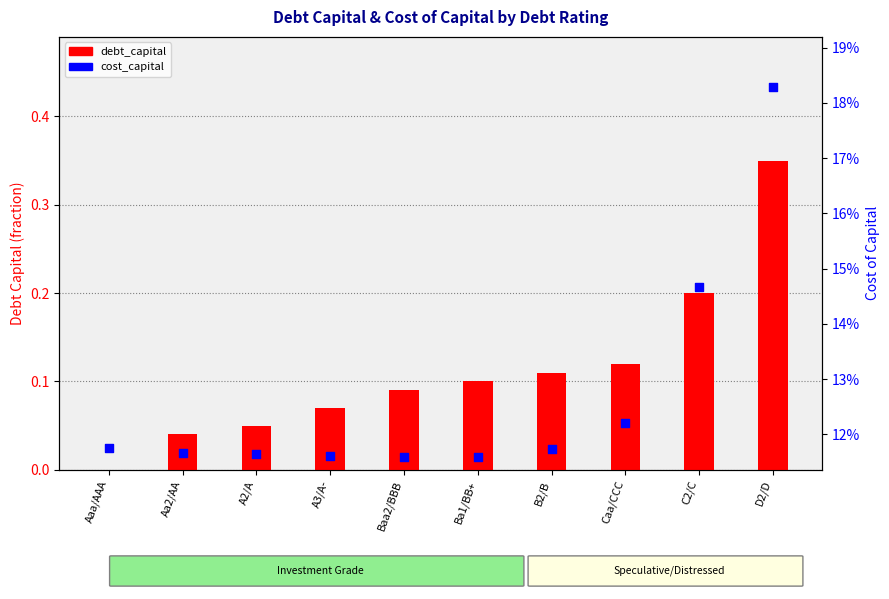

Which series has the largest total across all categories?

cost_capital